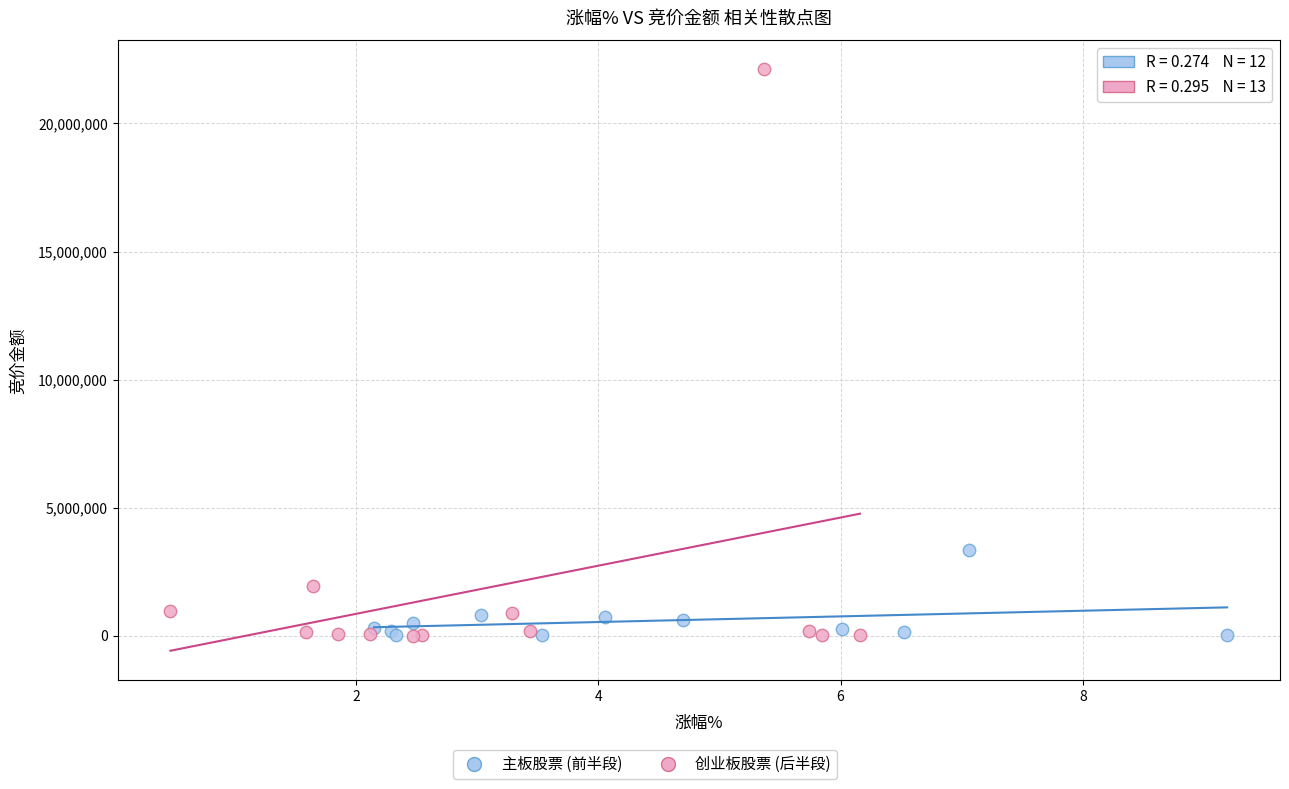

Which series has the widest spread of Y values?

创业板股票 (后半段)